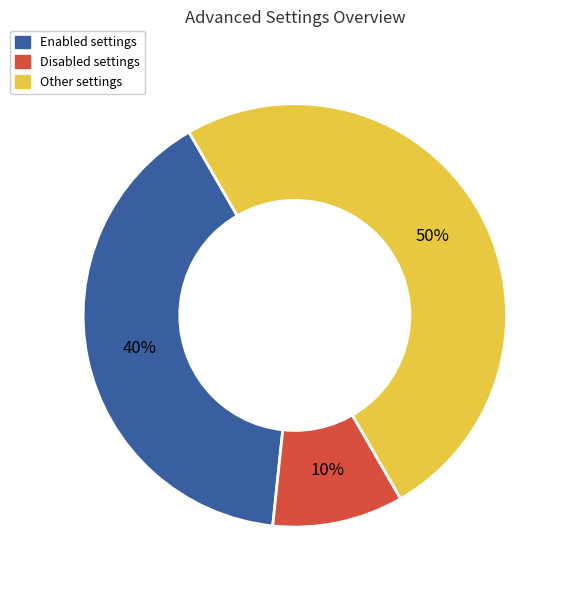

What percentage is the Enabled settings slice, to the nearest percent?

40%